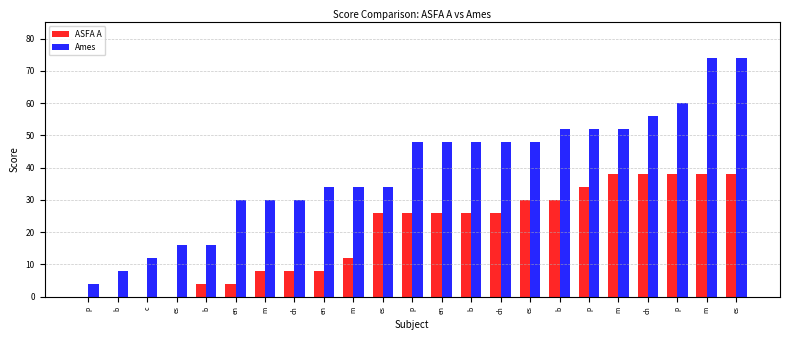

How many data points does each series have?

23